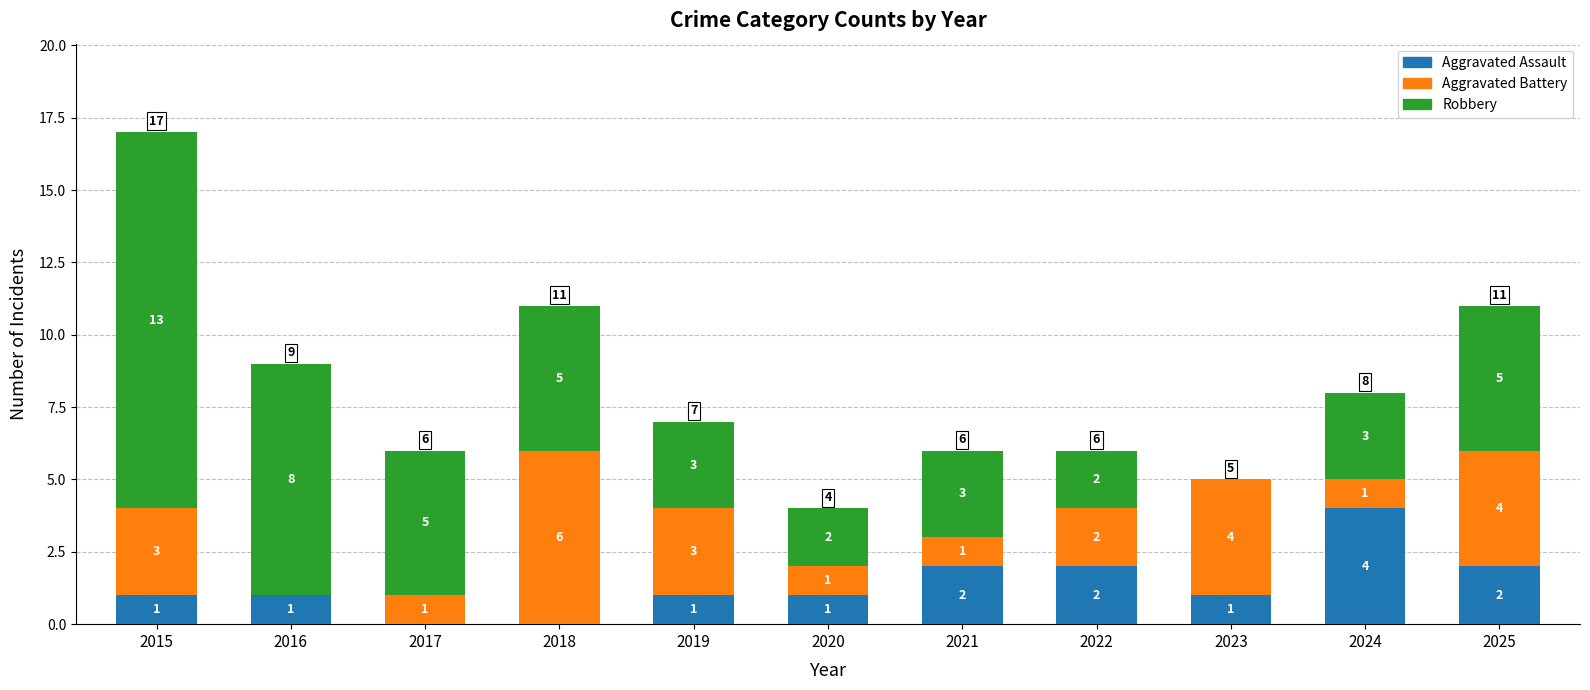

Does the chart contain stacked bars?

Yes